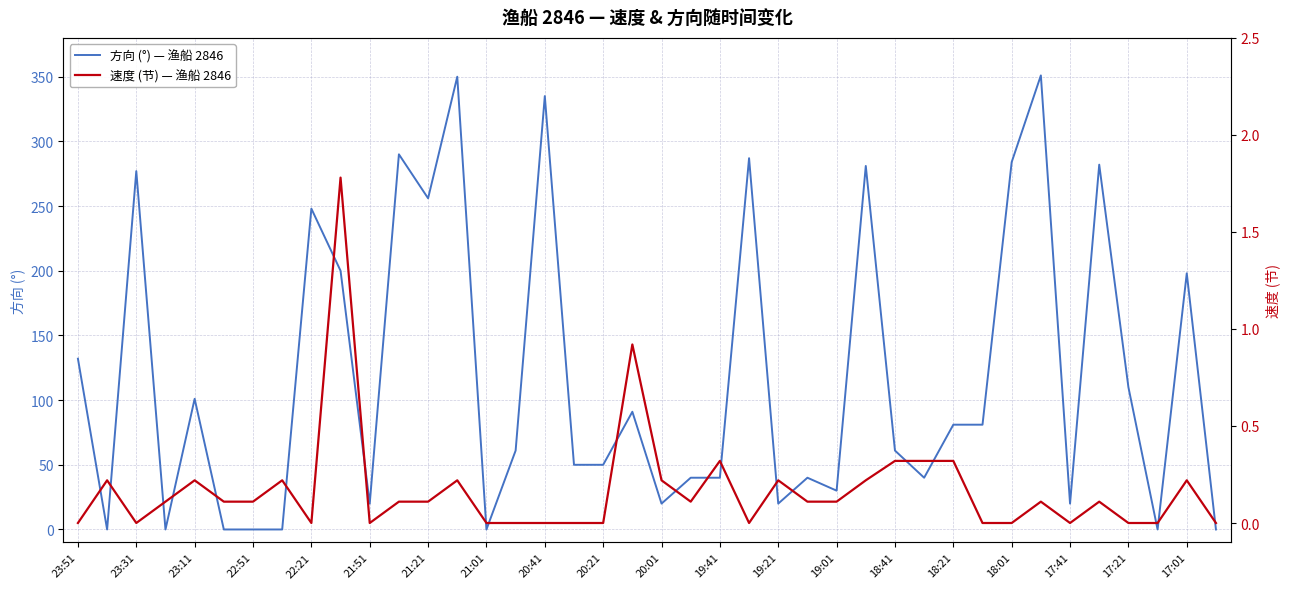

How many categories are shown in the chart?

40